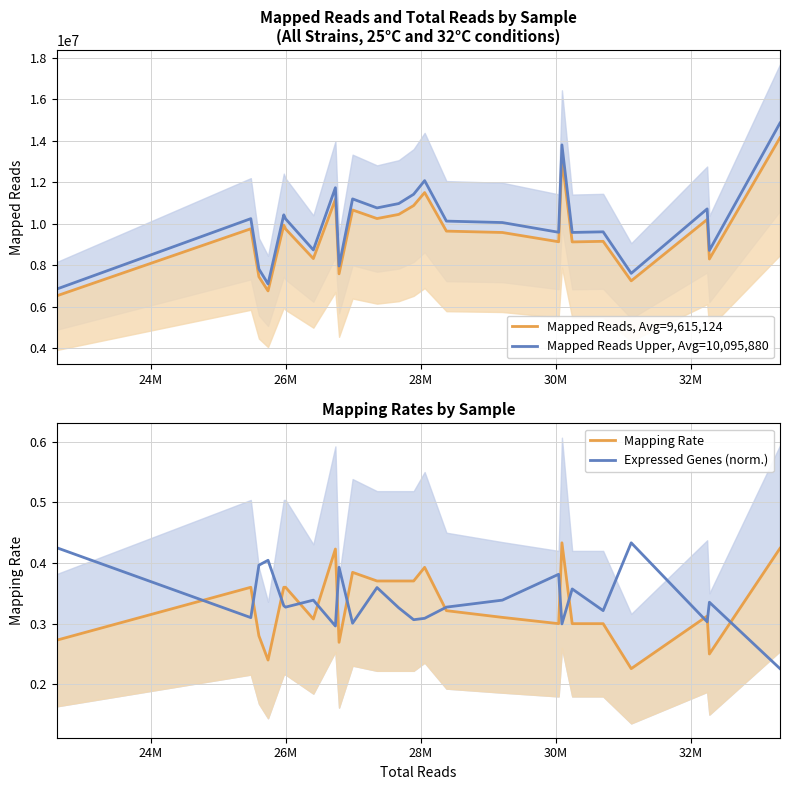

Reading left to right, transcribe all the data shown in this chart.

Mapped Reads, Avg=9,615,124: 6527663.0	9761105.0	7449769.0	6765999.0	9935822.0	9753680.0	8324646.0	11181043.0	7588702.0	10667078.0	10254109.0	10453508.0	10879361.0	11506982.0	9648415.0	9582405.0	9135412.0	13147565.0	9127973.0	9156391.0	7251276.0	10209221.0	8304425.0	14150437.0
Mapped Reads Upper, Avg=10,095,880: 6854046.2	10249160.2	7822257.5	7104299.0	10432613.1	10241364.0	8740878.3	11740095.2	7968137.1	11200431.9	10766814.5	10976183.4	11423329.1	12082331.1	10130835.8	10061525.2	9592182.6	13804943.2	9584371.7	9614210.6	7613839.8	10719682.1	8719646.2	14857958.9
Mapping Rate: 0.3	0.4	0.3	0.2	0.4	0.4	0.3	0.4	0.3	0.4	0.4	0.4	0.4	0.4	0.3	0.3	0.3	0.4	0.3	0.3	0.2	0.3	0.2	0.4
Expressed Genes (norm.): 0.4	0.3	0.4	0.4	0.3	0.3	0.3	0.3	0.4	0.3	0.4	0.3	0.3	0.3	0.3	0.3	0.4	0.3	0.4	0.3	0.4	0.3	0.3	0.2